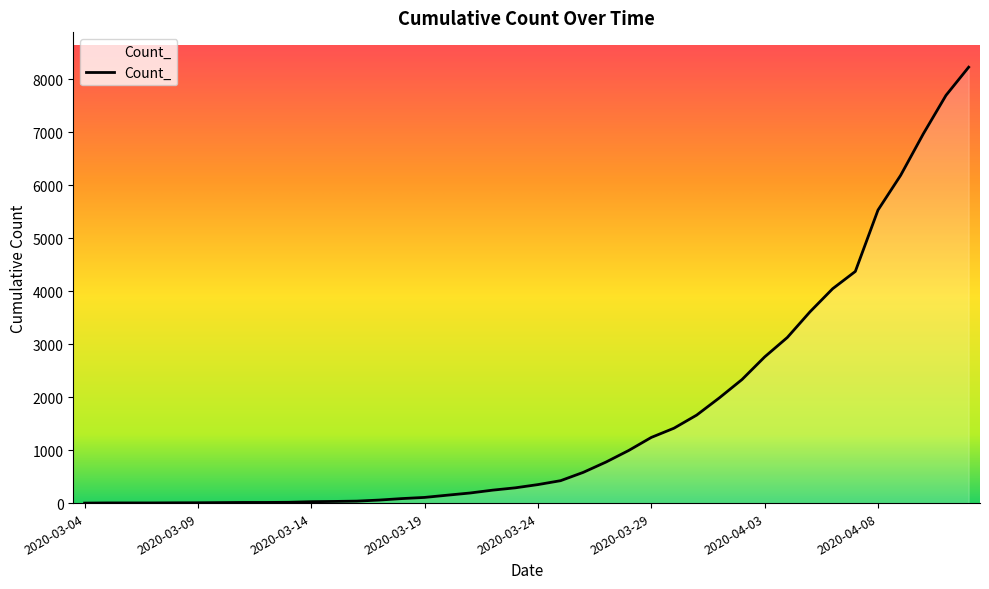

What is the greatest value displayed?

8225